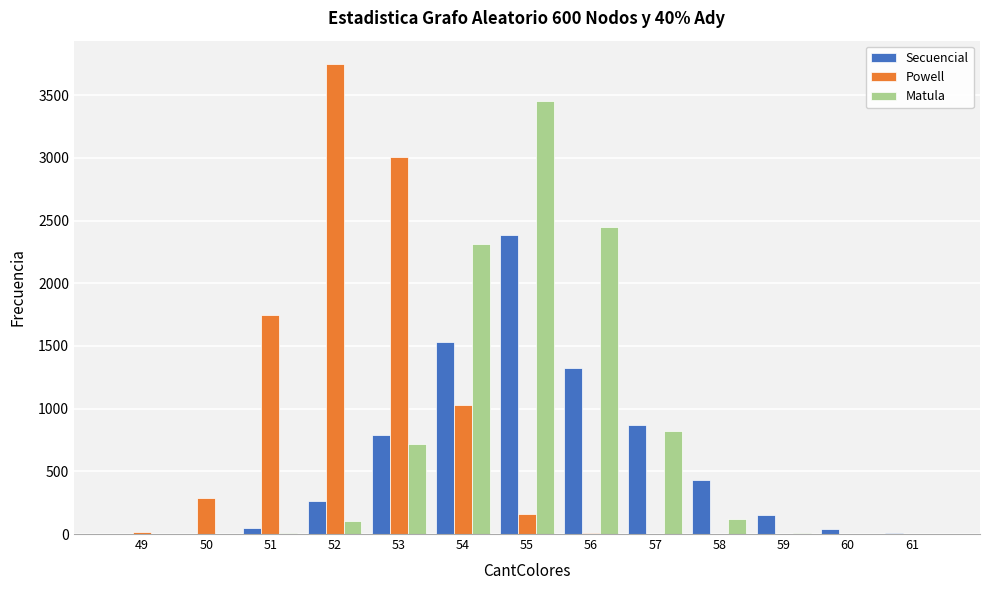

What is the maximum value shown in the chart?

3748